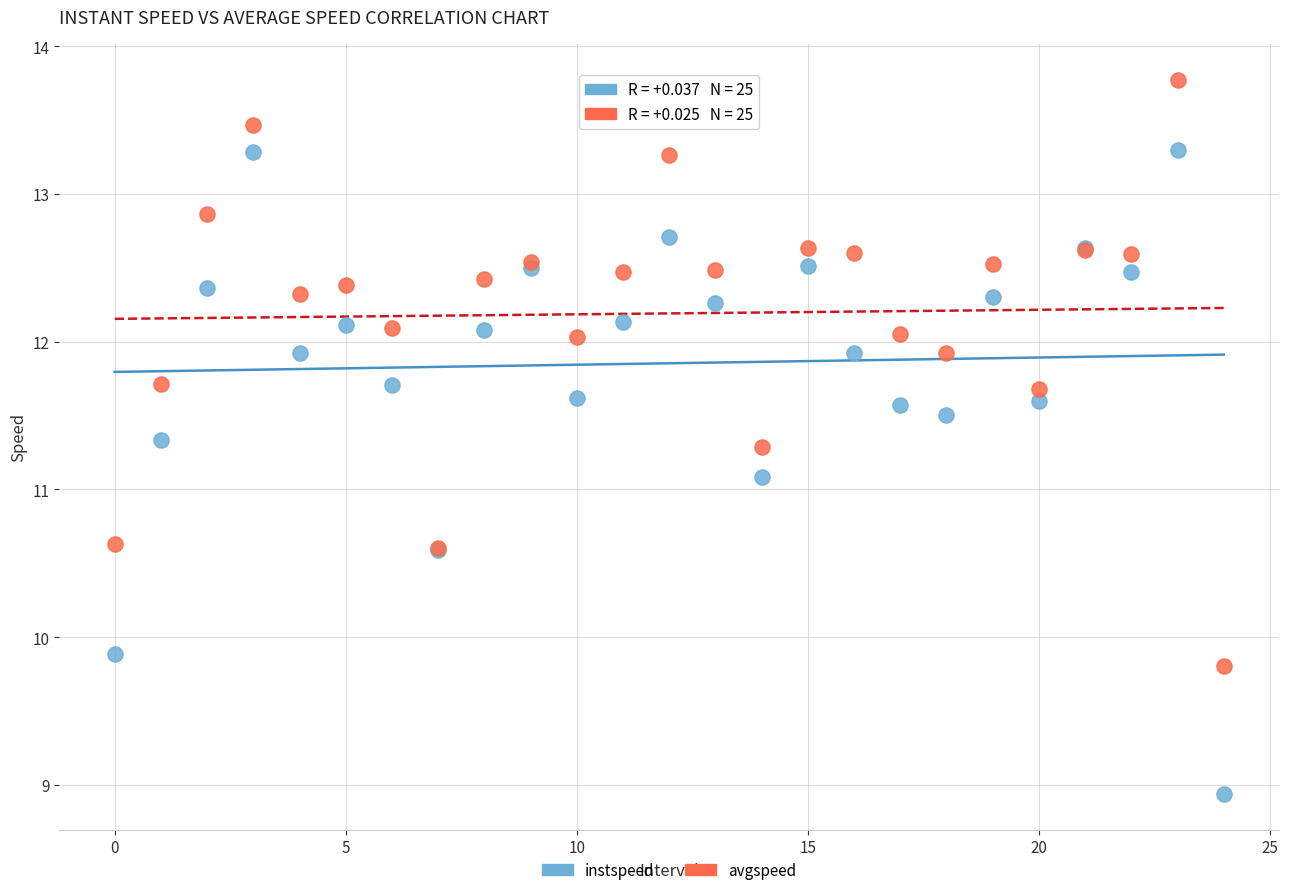

Which series has the largest Y range (max minus min)?

instspeed